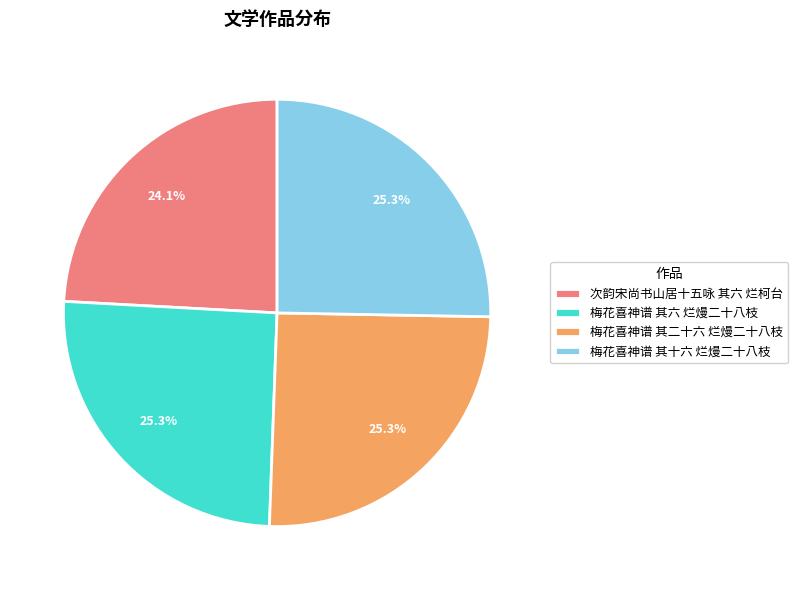

What is the smallest slice in the pie chart?

次韵宋尚书山居十五咏 其六 烂柯台